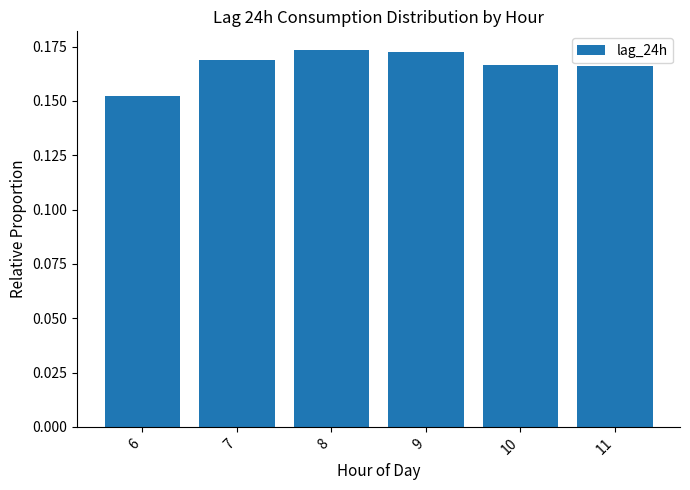

Count the number of categories in the chart.

6